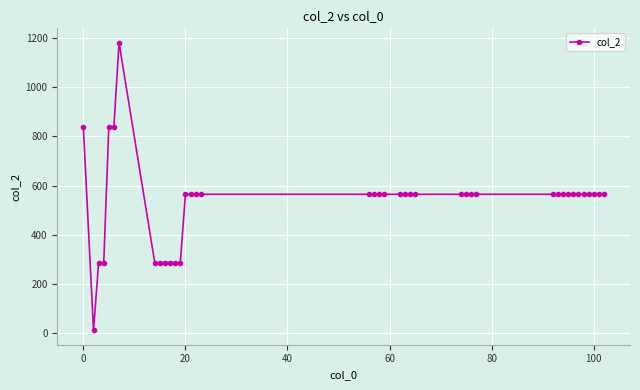

What is the sum of all values?

21264